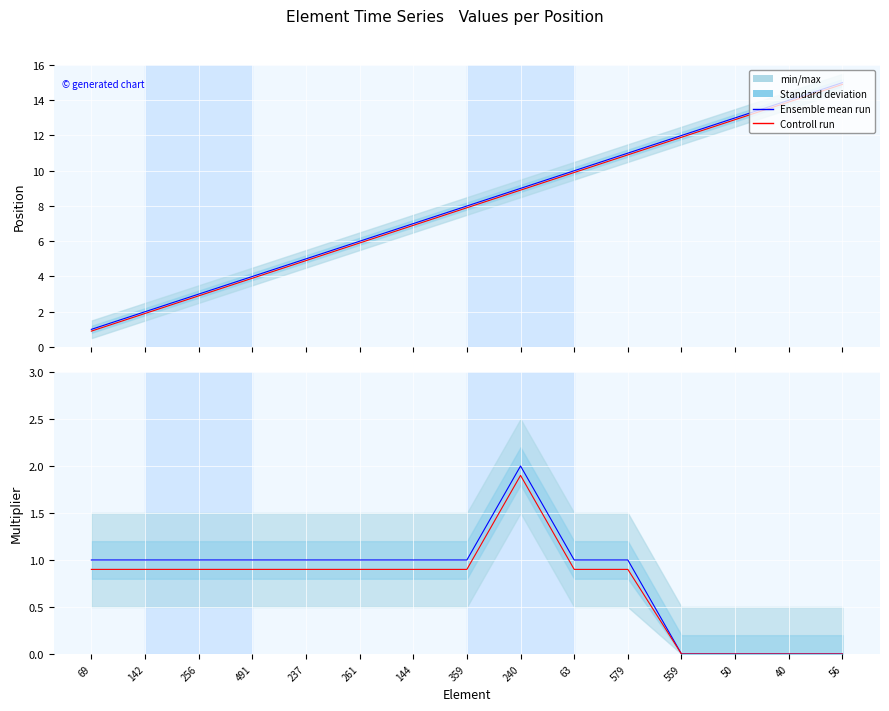

Rank the series by their average value, from highest to lowest.

Ensemble mean run, Controll run